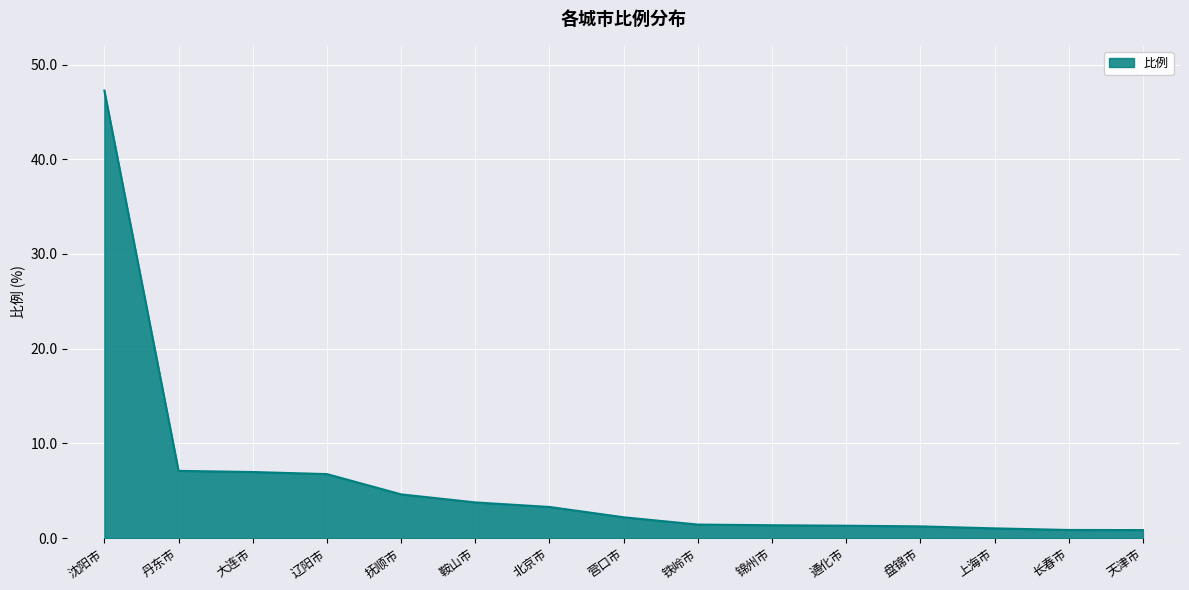

How many categories are shown in the chart?

15